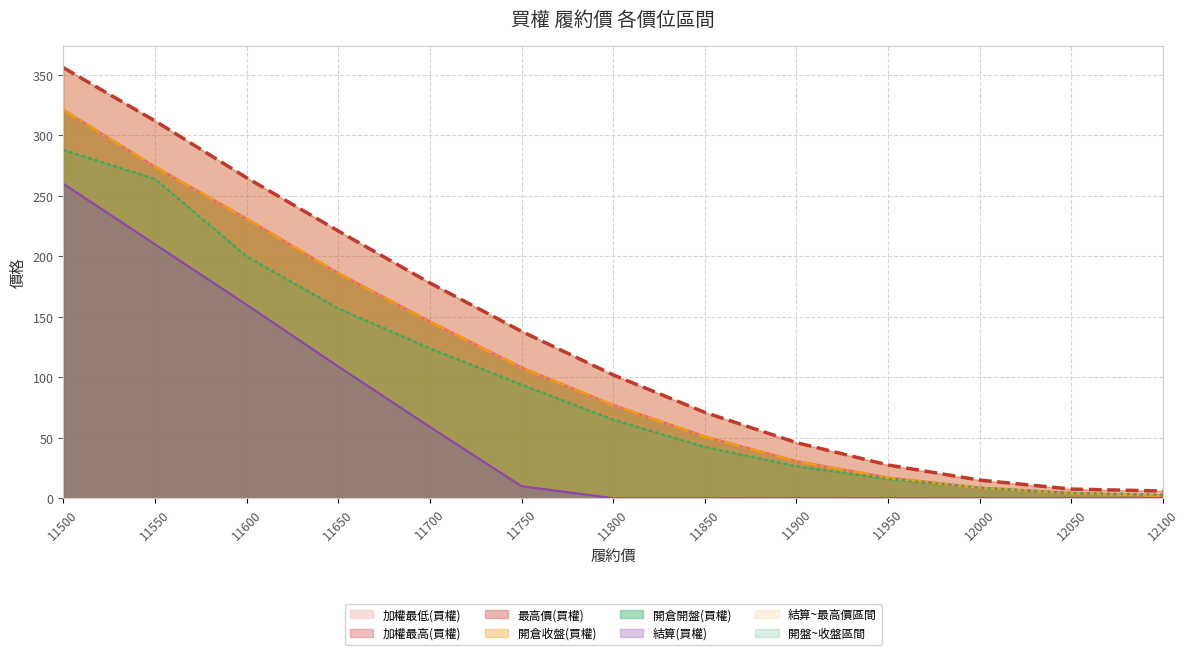

The 加權最高(買權) series shows 75.5 at 11600. True or false?

False